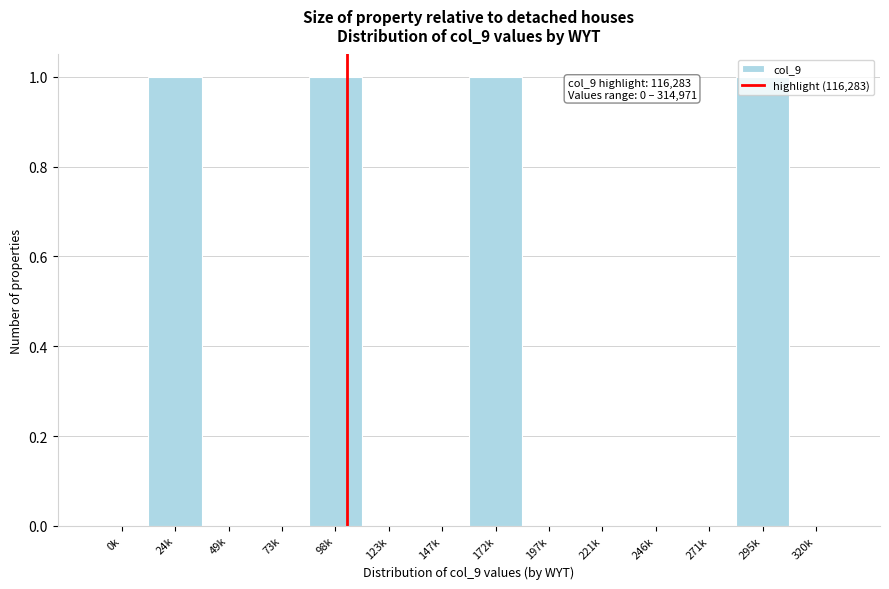

Which has a higher value, 271k or 24k?

24k